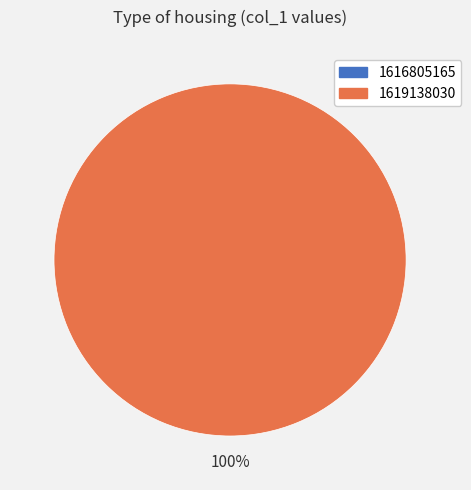

What percentage do 1619138030 and 1616805165 together represent?

100.0%